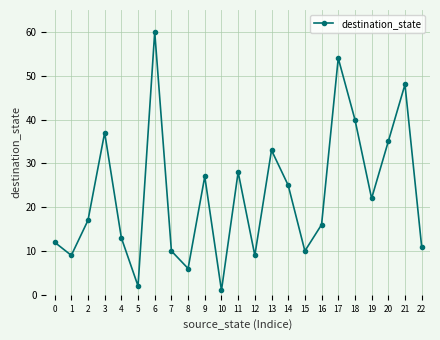

What is the sum of all values?

525